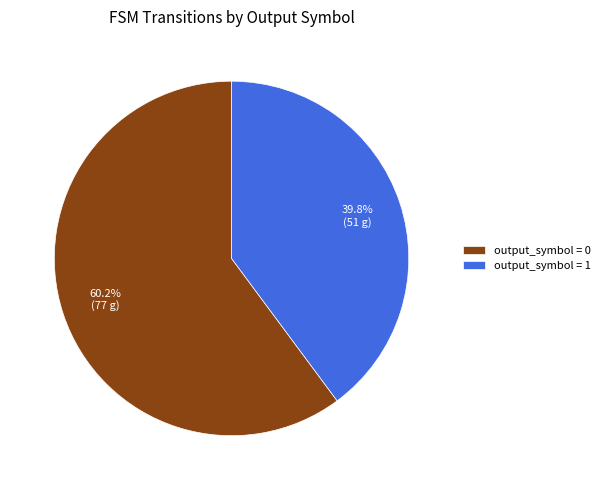

Which slice is the largest?

output_symbol = 0